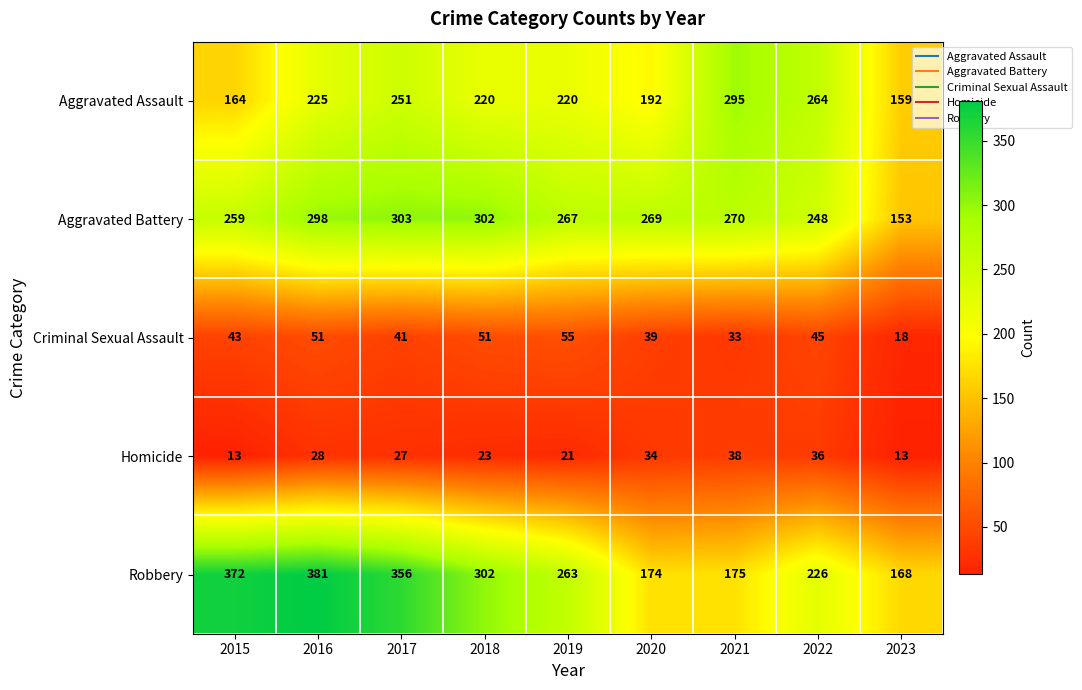

How many values in the Criminal Sexual Assault series are below 43?

4